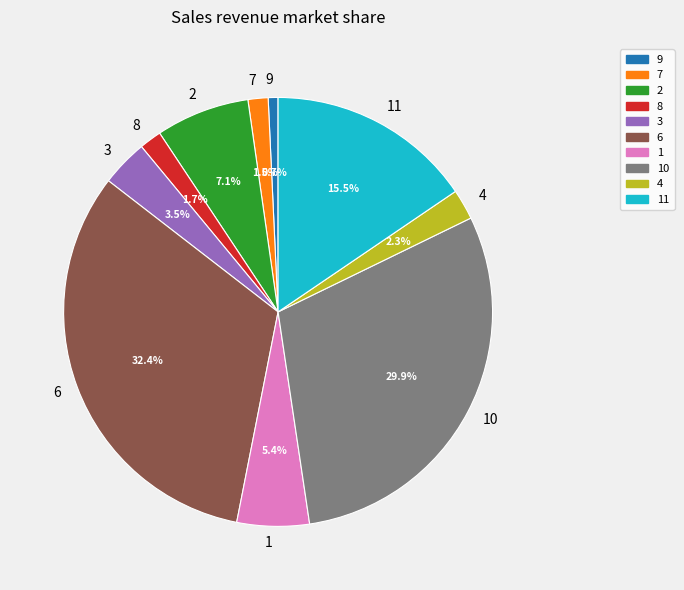

Is there a majority slice in this chart?

No